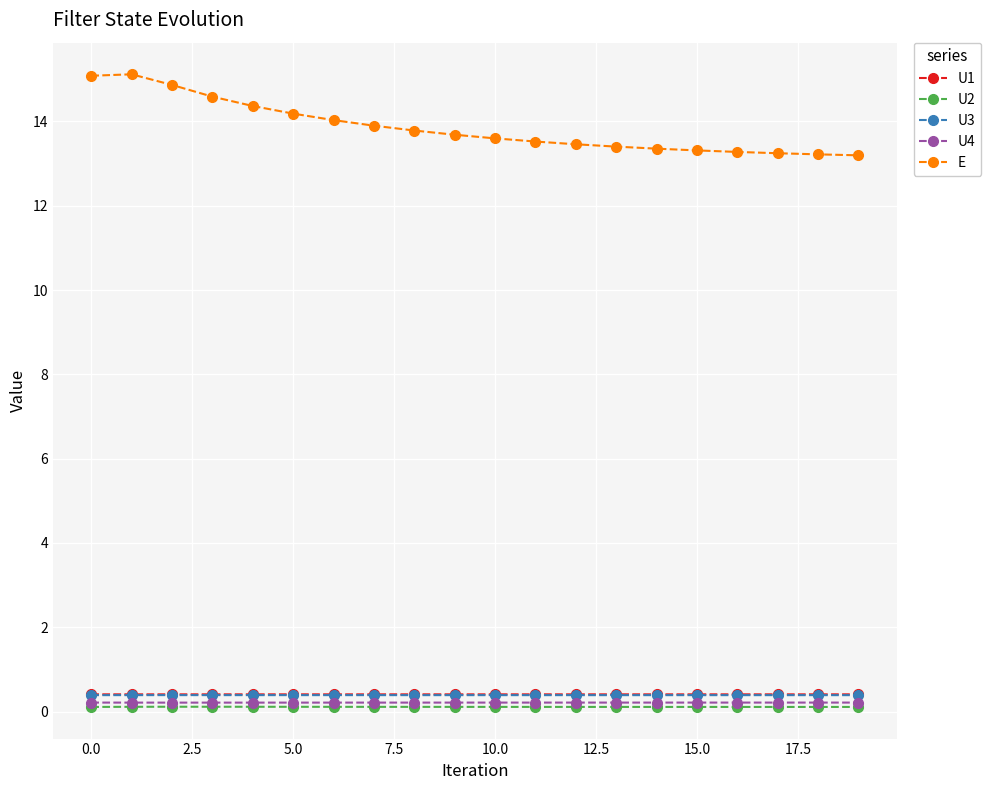

What is the value of the E point at the 13th from the left?

13.5